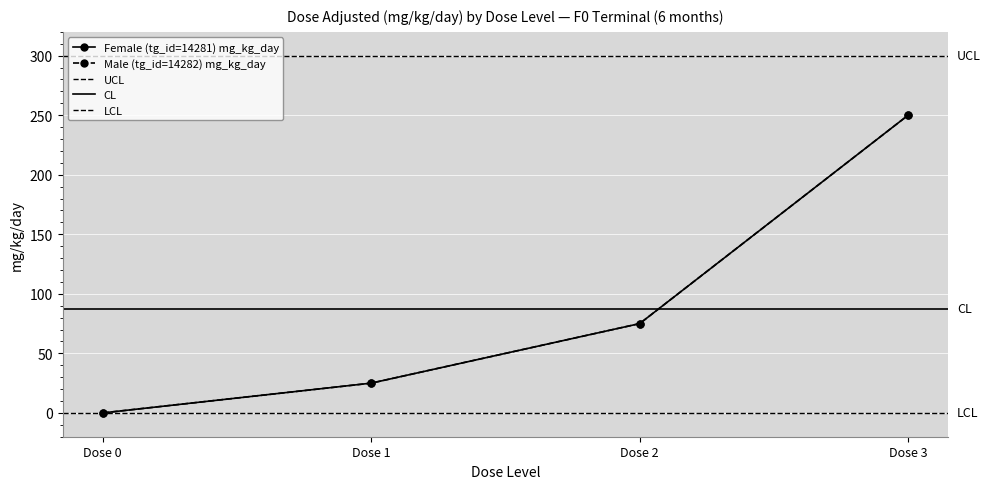

Rank the series by their maximum value, from highest to lowest.

Female (tg_id=14281) mg_kg_day, Male (tg_id=14282) mg_kg_day